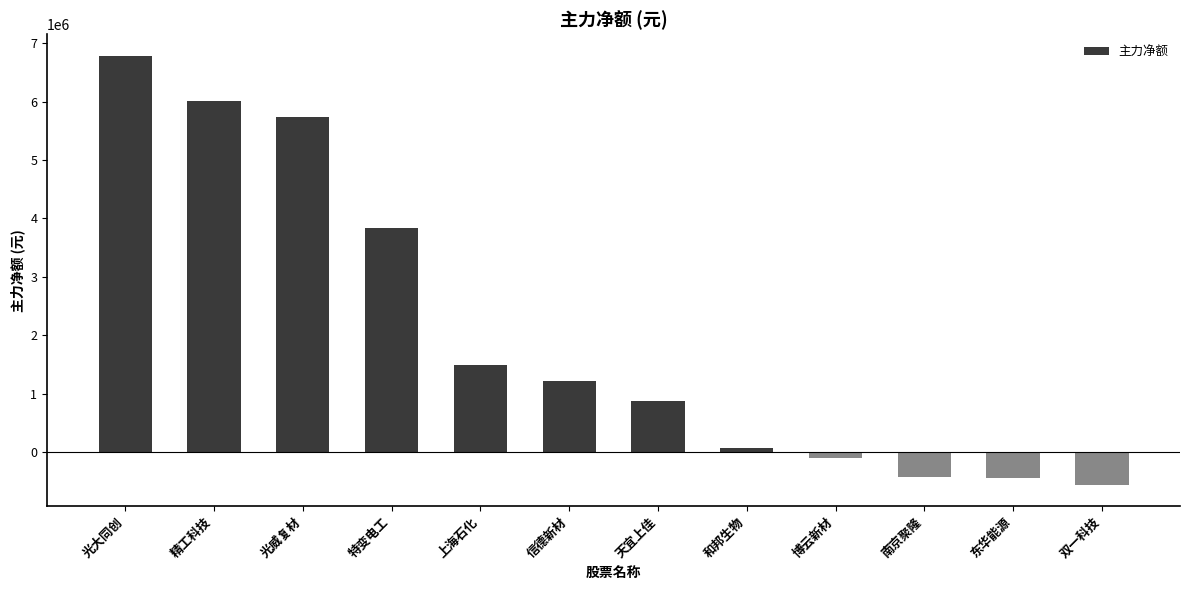

Is it true that the value at 天宜上佳 is 871619?

True